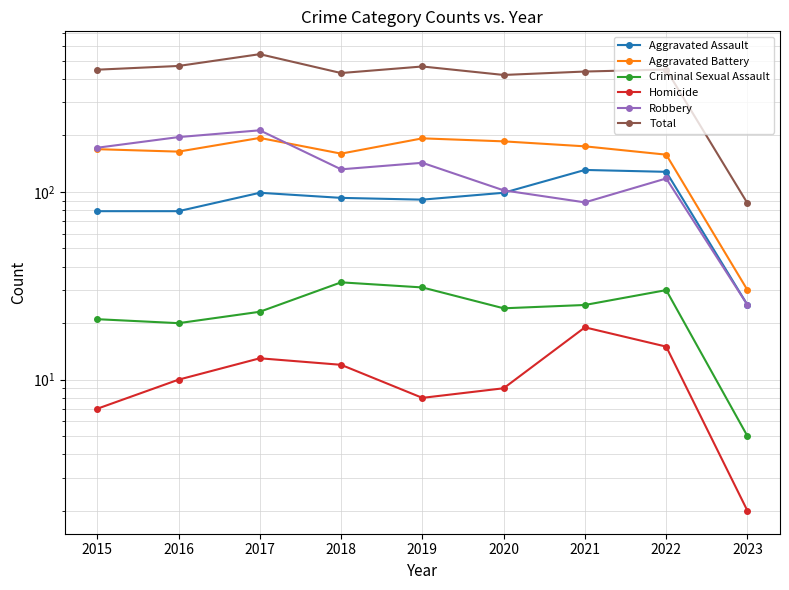

Does the chart display data point markers on the line(s)?

Yes